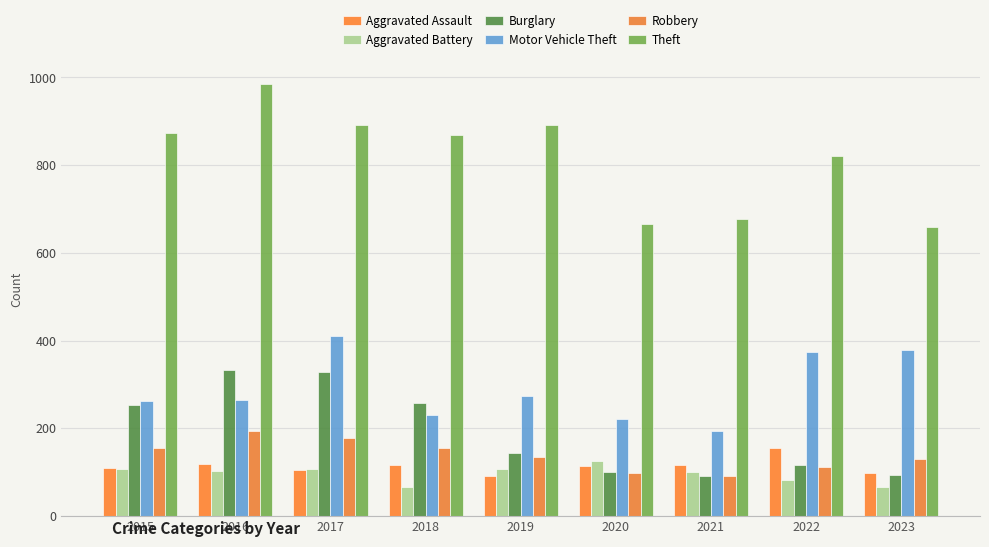

What is the difference between the second highest and second lowest values in the Theft series?

226